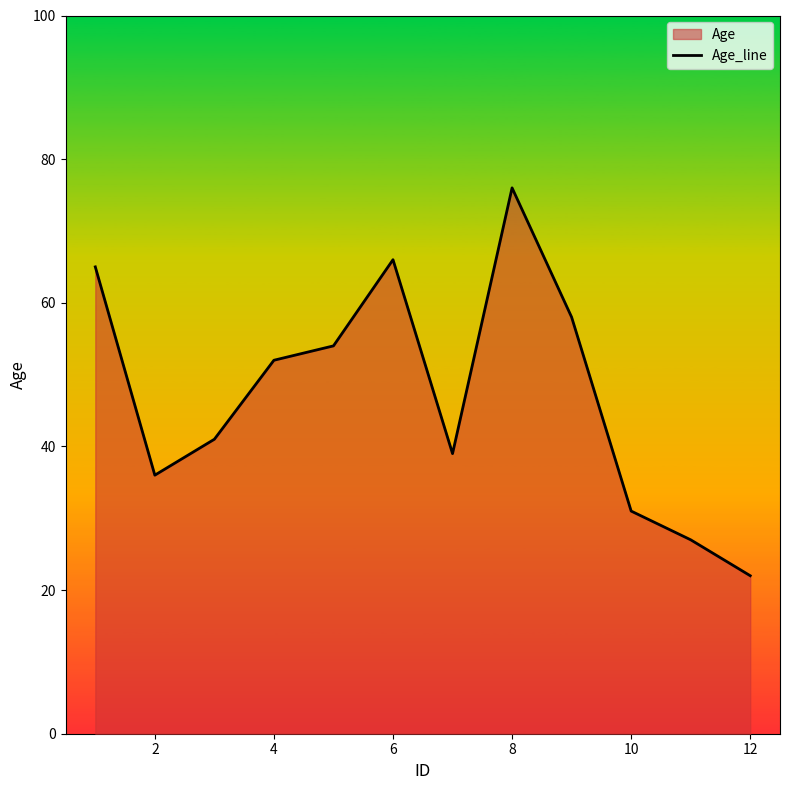

What is the greatest value displayed?

76